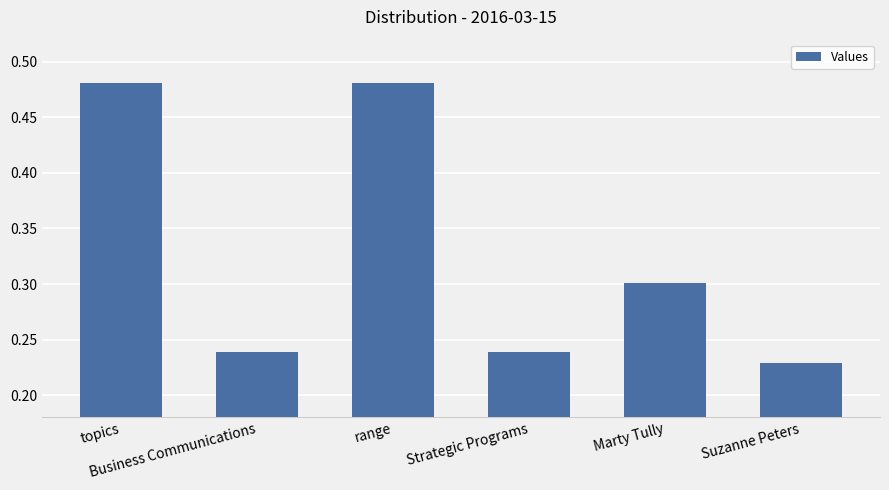

True or false: the data shows 0.1 at Business Communications.

False